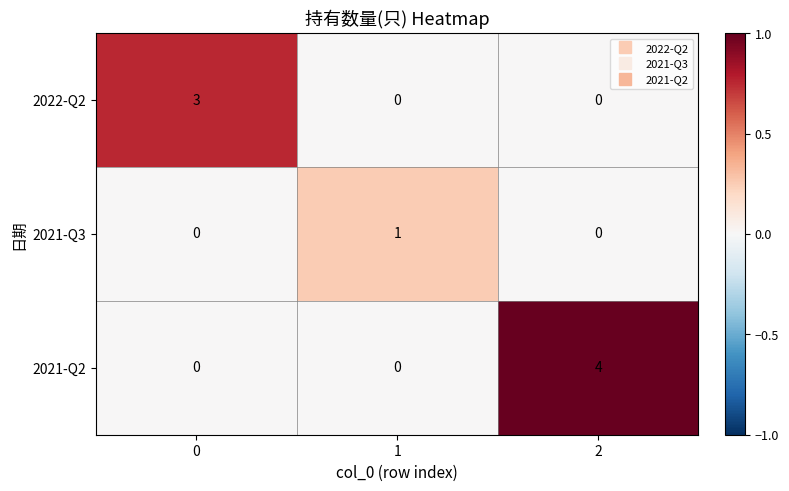

Reading left to right, extract all data points from this chart.

2022-Q2: 3	0	0
2021-Q3: 0	1	0
2021-Q2: 0	0	4